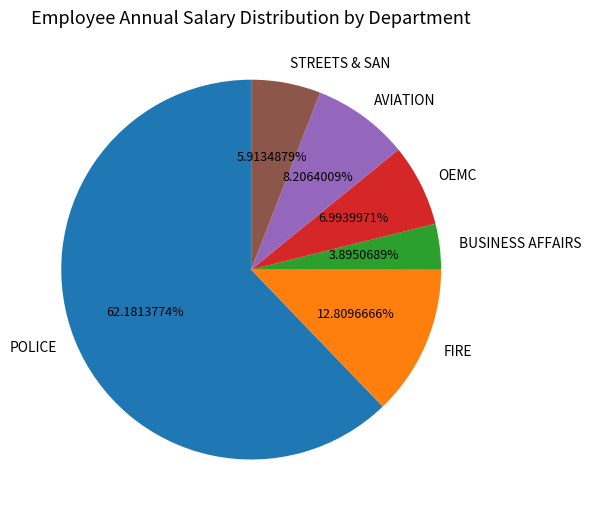

Rank the categories by value from lowest to highest.

BUSINESS AFFAIRS, STREETS & SAN, OEMC, AVIATION, FIRE, POLICE